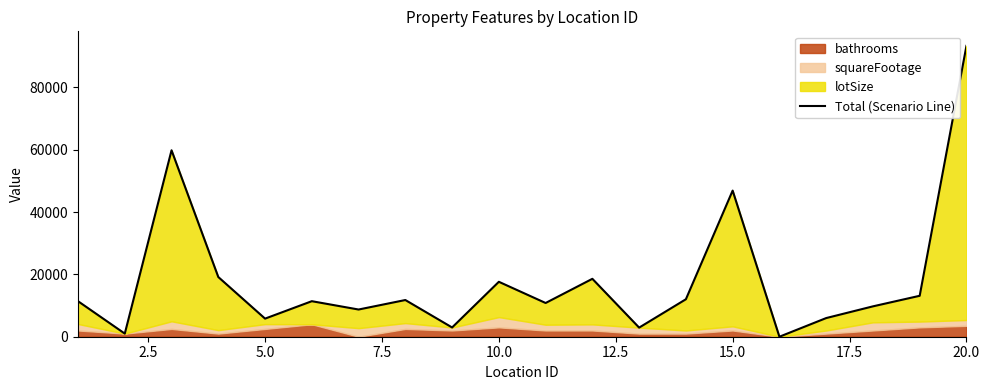

How many values are below 11405?

10